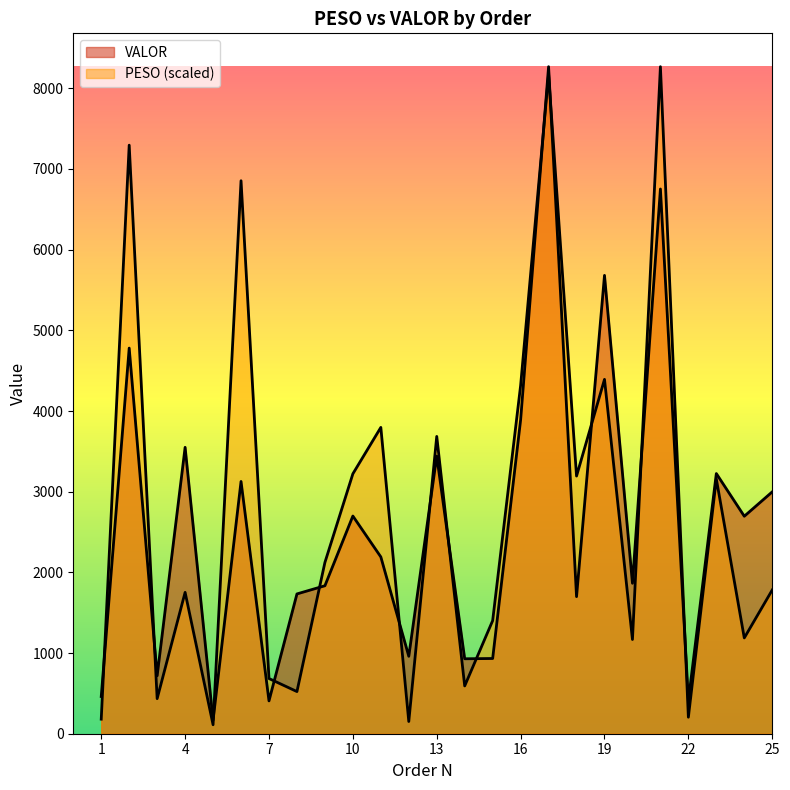

In PESO, how many points are lower than both neighbors (excluding endpoints)?

9